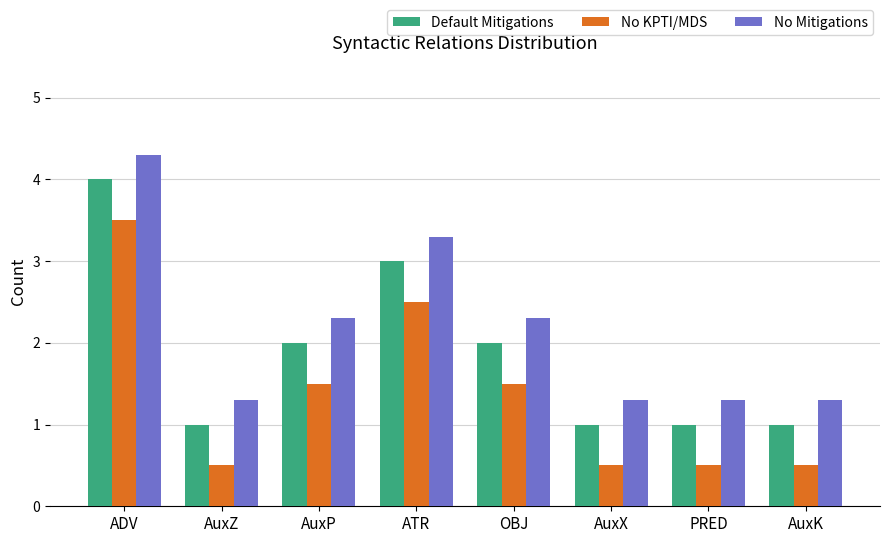

Reading left to right, what are all the values shown in this chart?

Default Mitigations: 4.0	1.0	2.0	3.0	2.0	1.0	1.0	1.0
No KPTI/MDS: 3.5	0.5	1.5	2.5	1.5	0.5	0.5	0.5
No Mitigations: 4.3	1.3	2.3	3.3	2.3	1.3	1.3	1.3